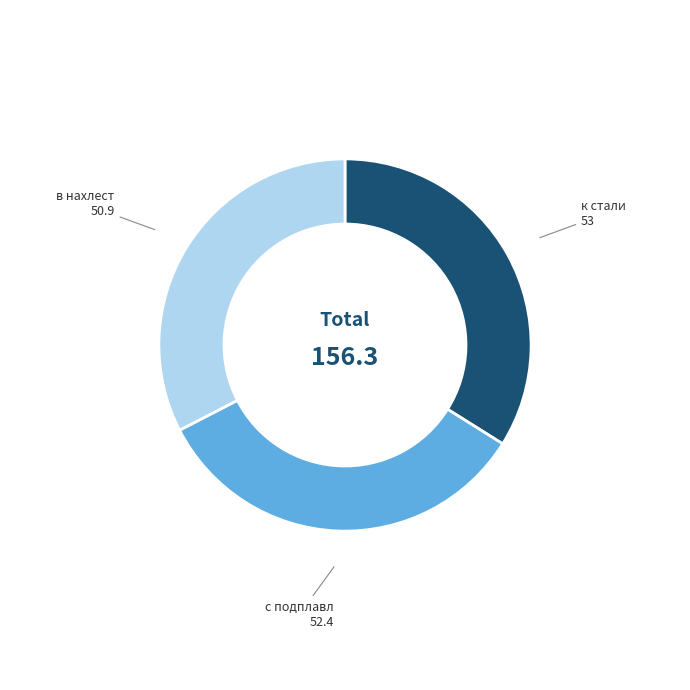

Which category has the smallest portion of the pie?

в нахлест